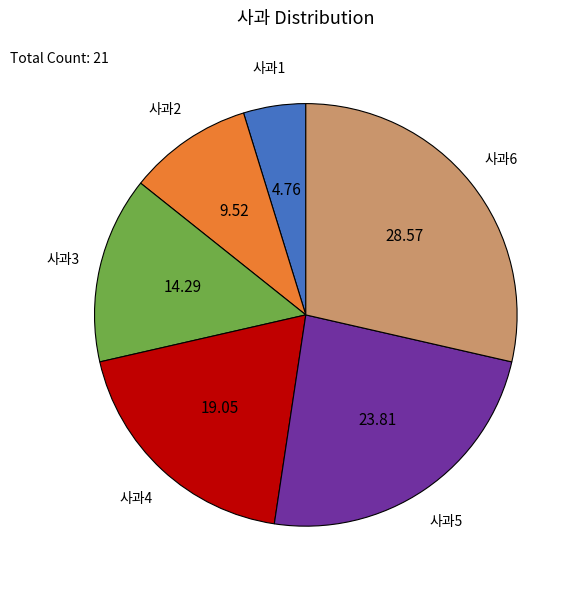

Which has a higher value, 사과6 or 사과2?

사과6